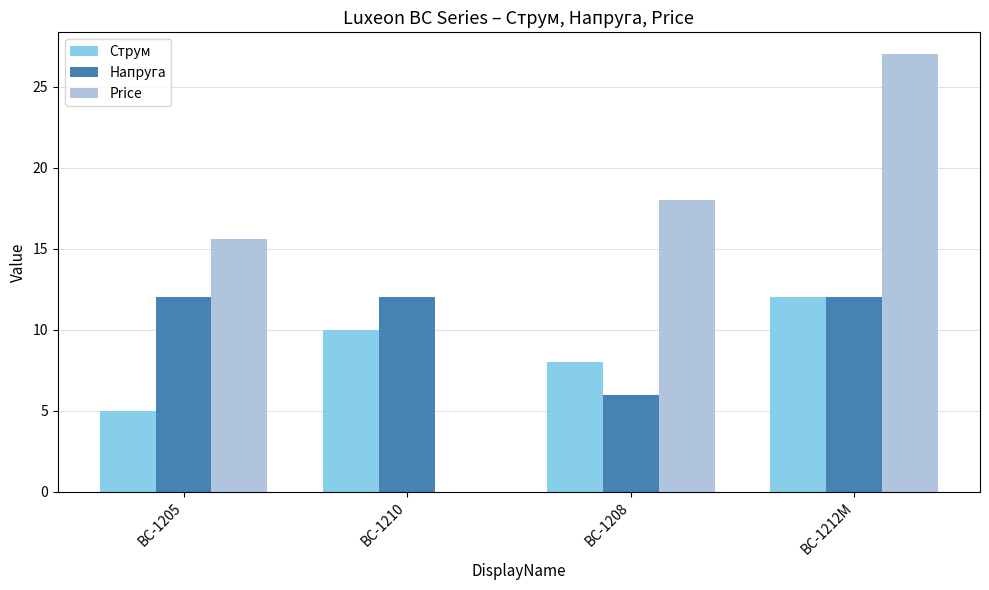

Where is Price nearest to the value 13?

BC-1205